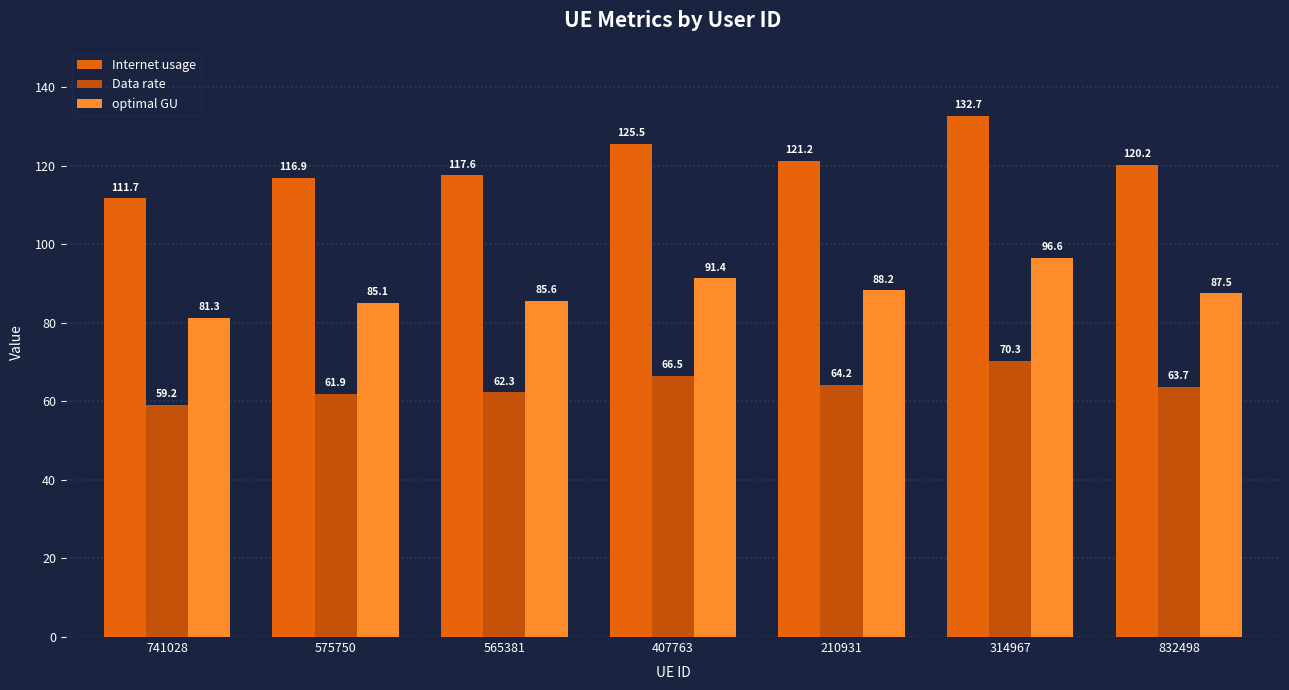

What position from the right is 407763?

4